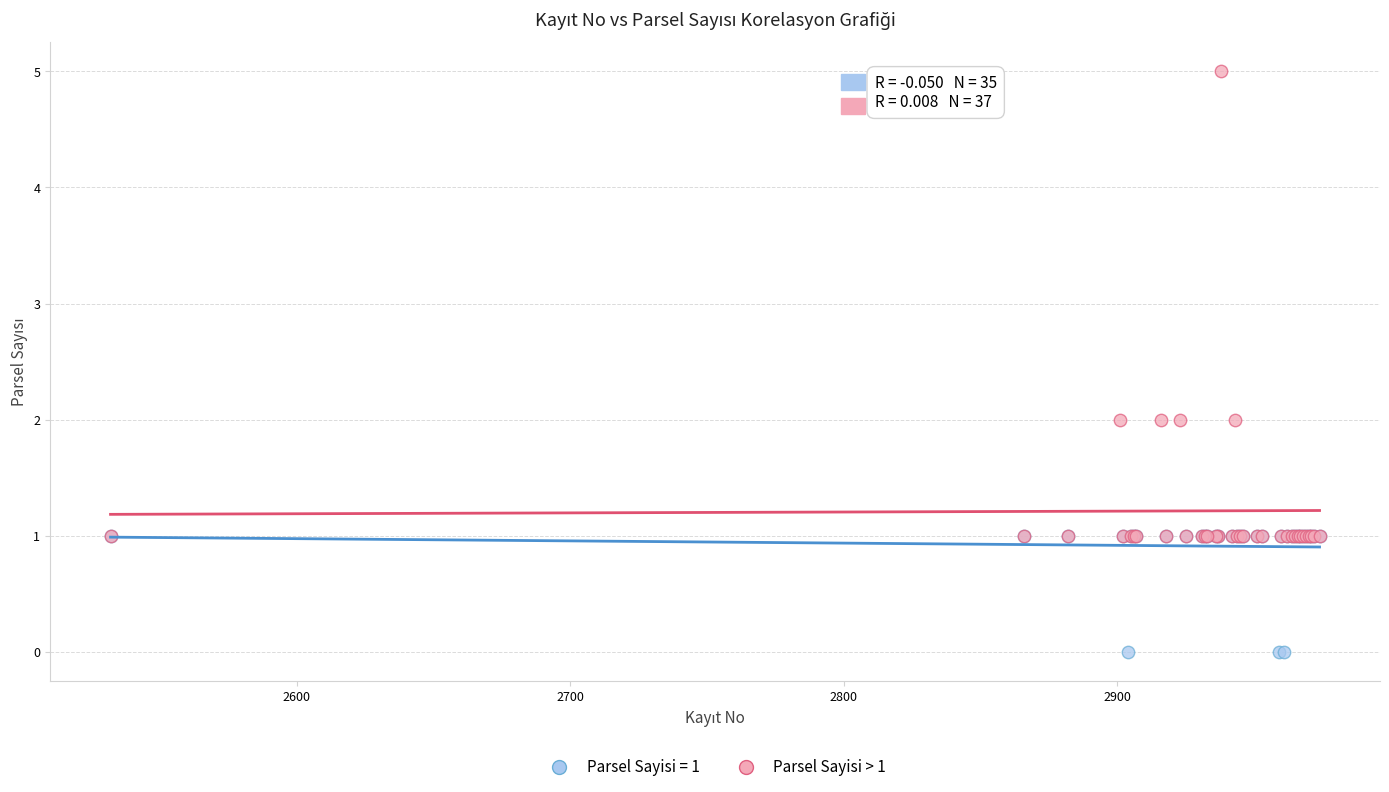

Which series contains the lowest Y value?

Parsel Sayisi = 1